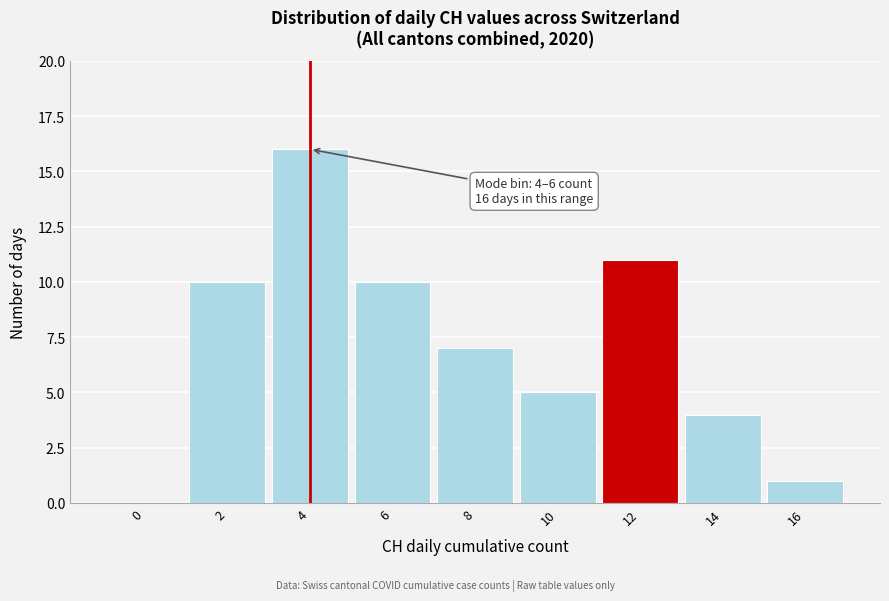

Reading right to left, list all the values displayed in this chart.

16=1	14=4	12=11	10=5	8=7	6=10	4=16	2=10	0=0